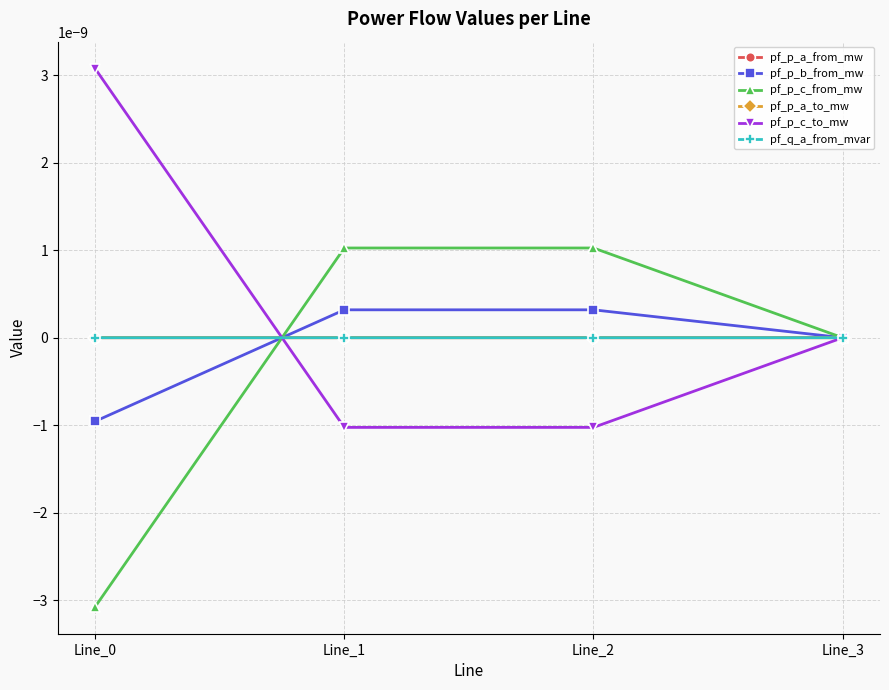

Is this an area chart (filled region under the line)?

No